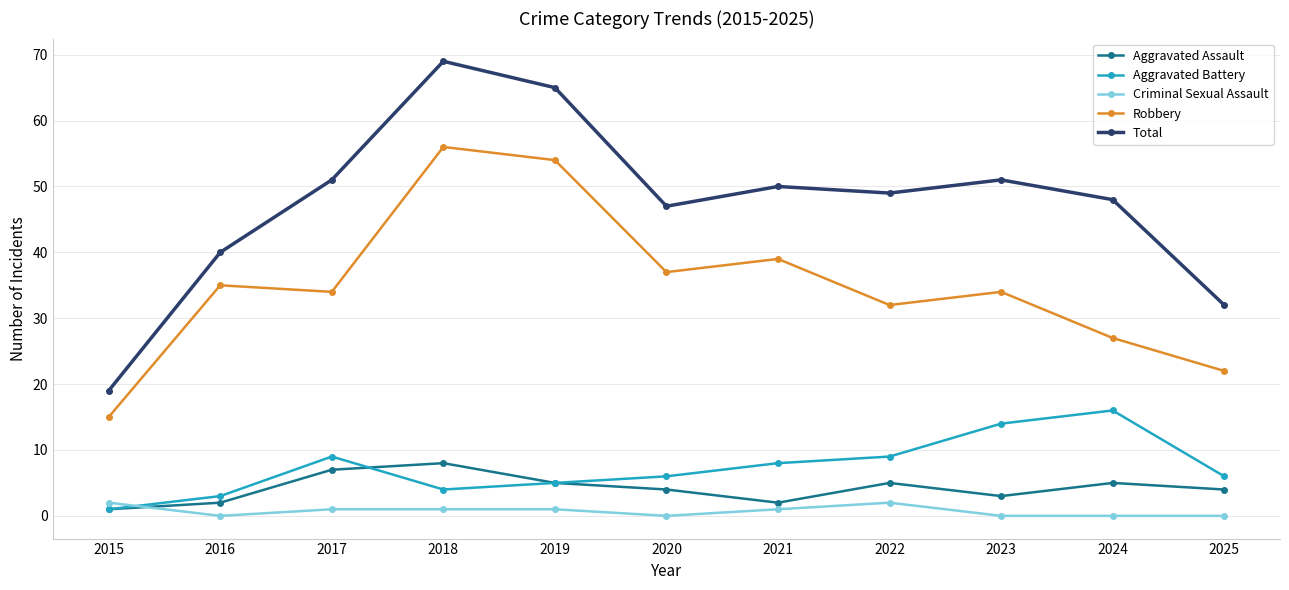

Which series has the largest total across all categories?

Total